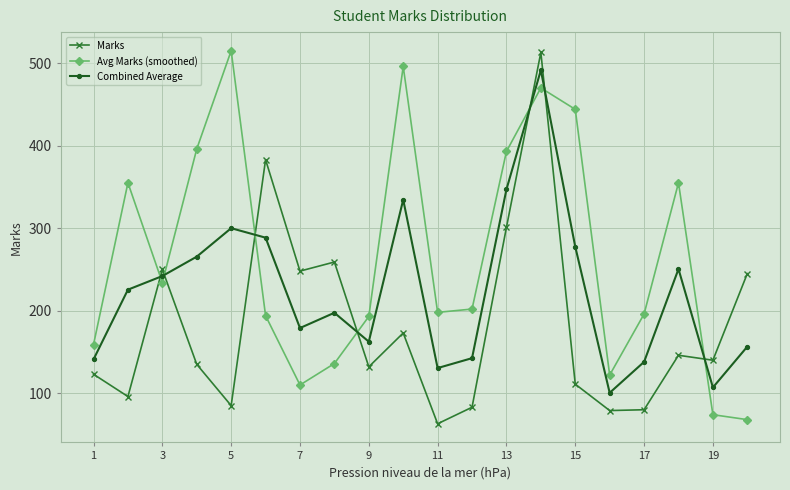

What is the value of the Avg Marks (smoothed) point at the 20th from the left?

68.0